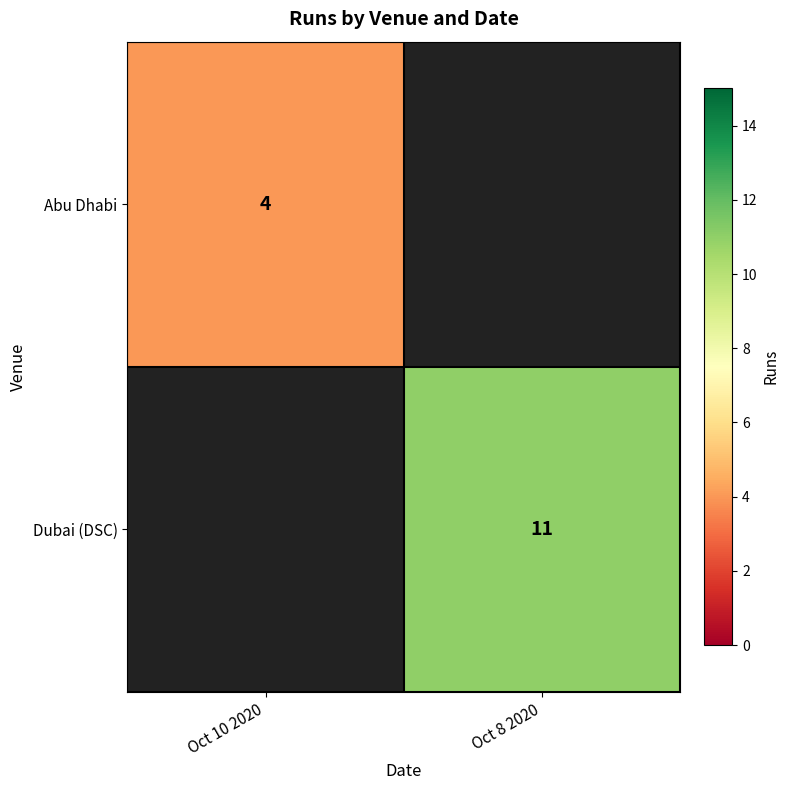

The Dubai (DSC) series shows 17 at Oct 8 2020. True or false?

False